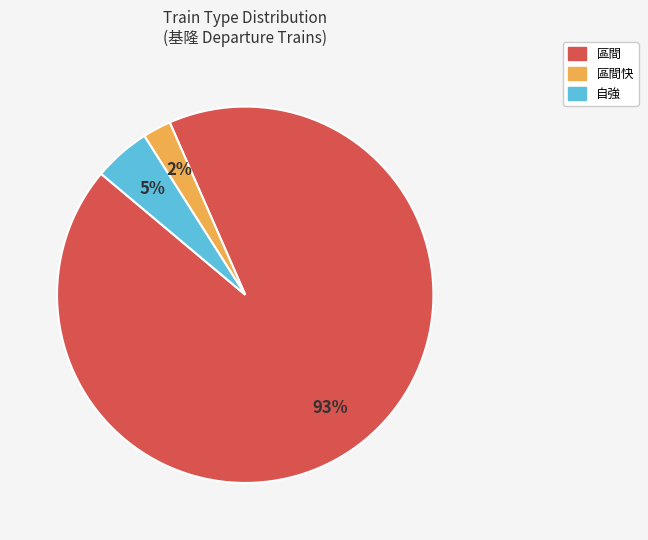

Is there a majority slice in this chart?

Yes